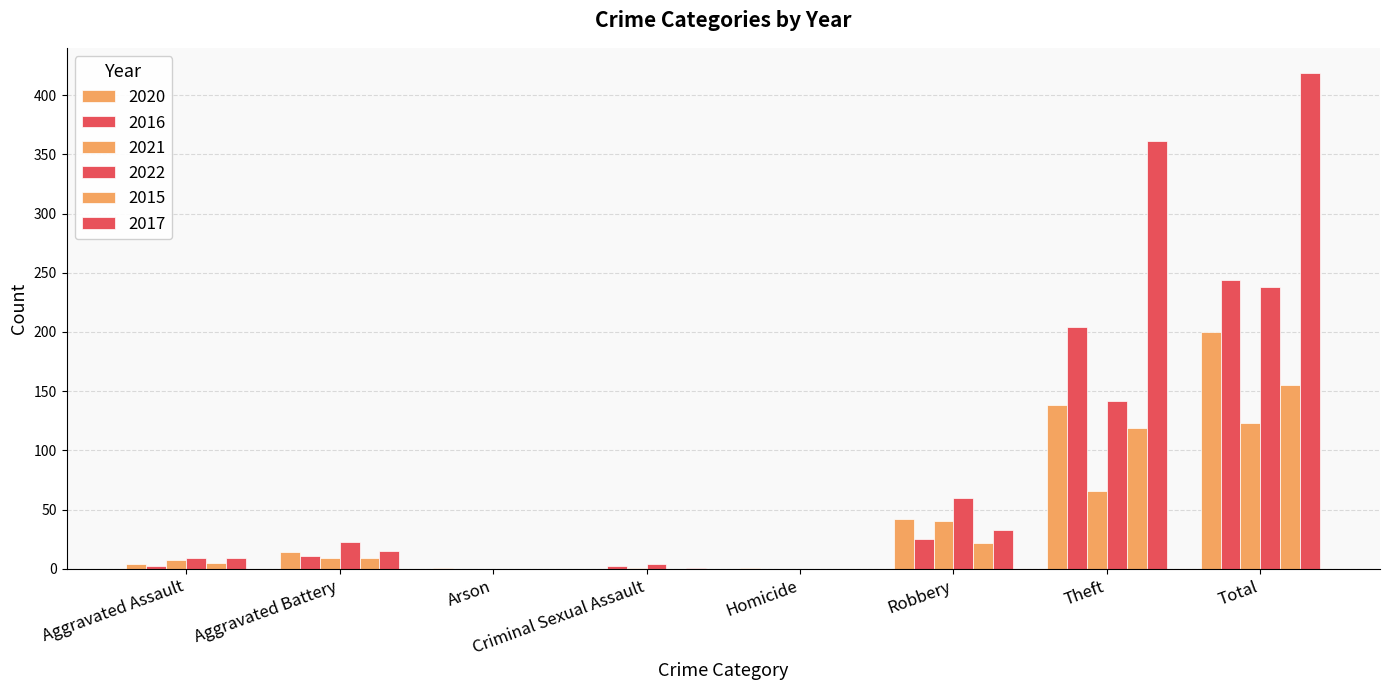

How many categories are shown in the chart?

8